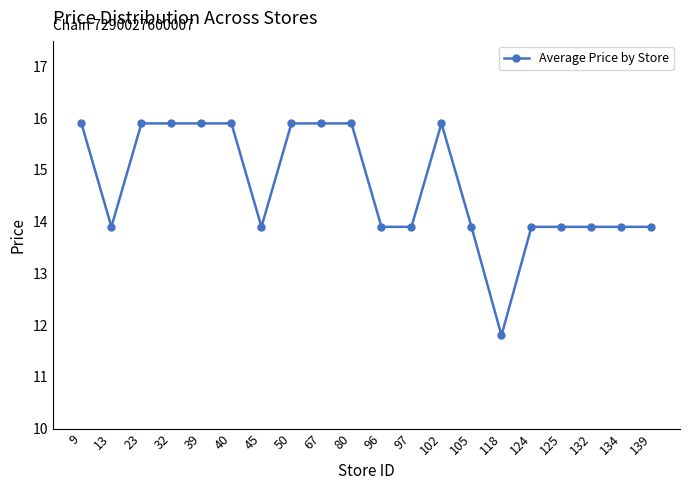

How many values are between 13 and 15?

10